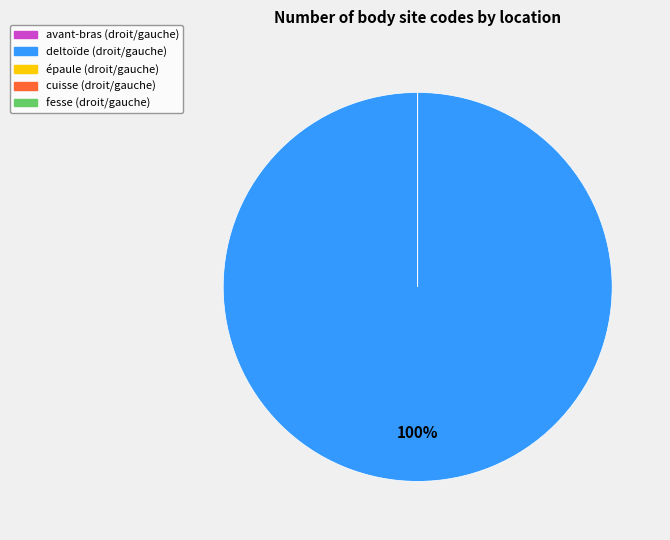

Which slice is the largest?

deltoïde gauche